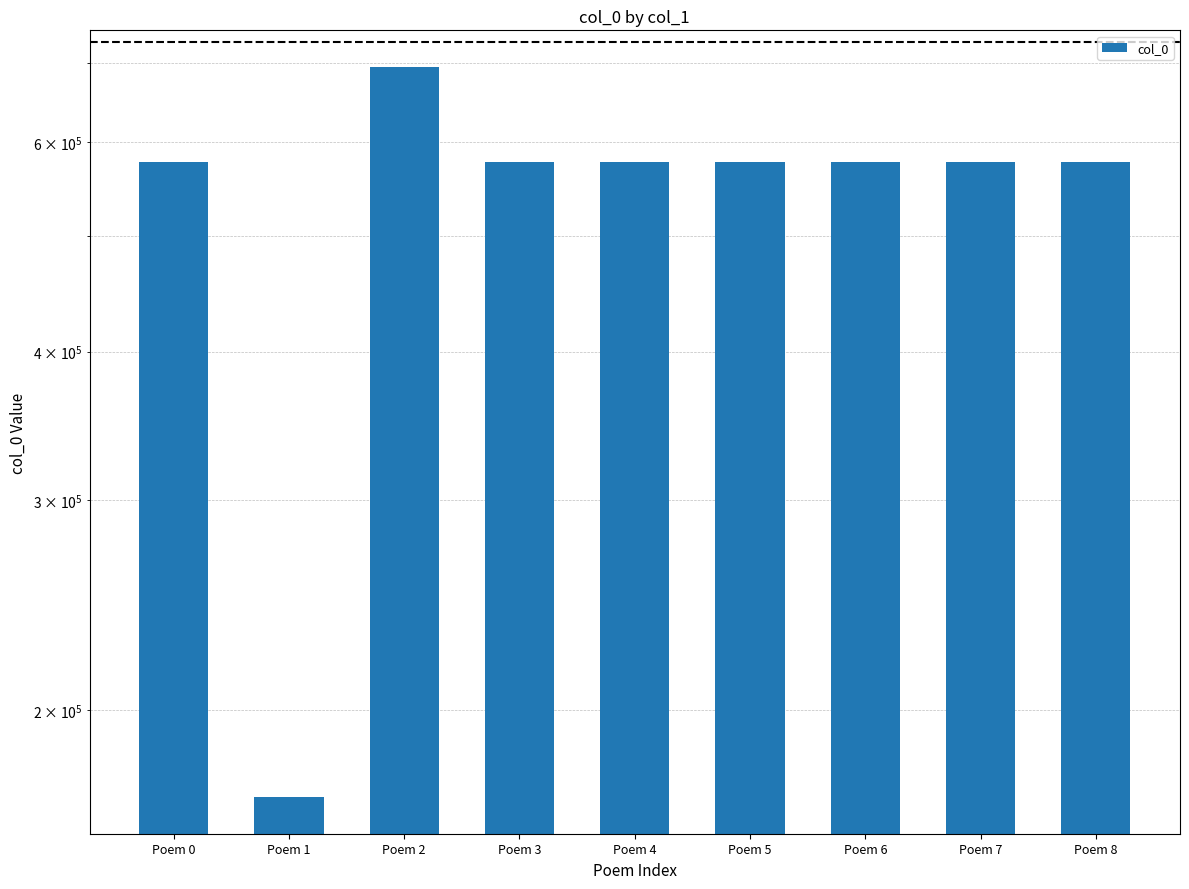

What is the sum of all values?

4906008